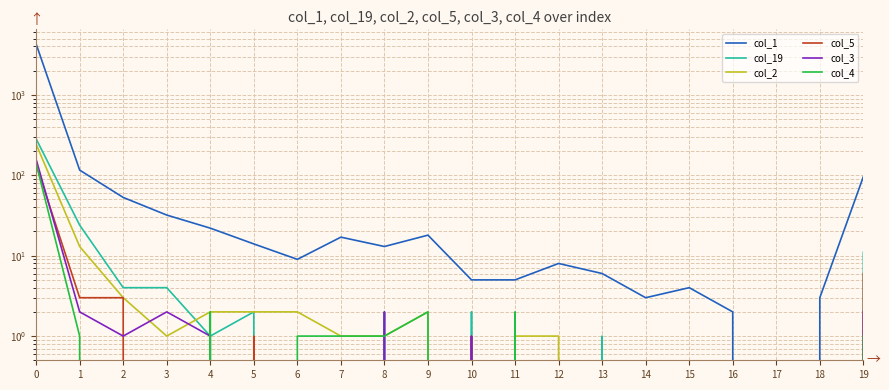

What is the difference between the col_1 values at 0 and 19?

4204